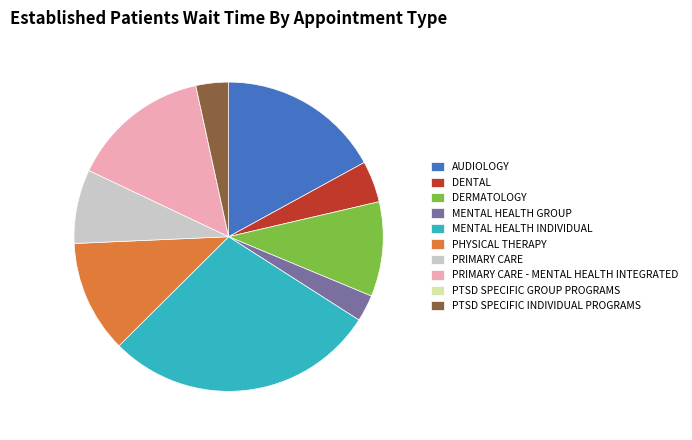

Between PTSD SPECIFIC INDIVIDUAL PROGRAMS and DENTAL, which is larger?

DENTAL